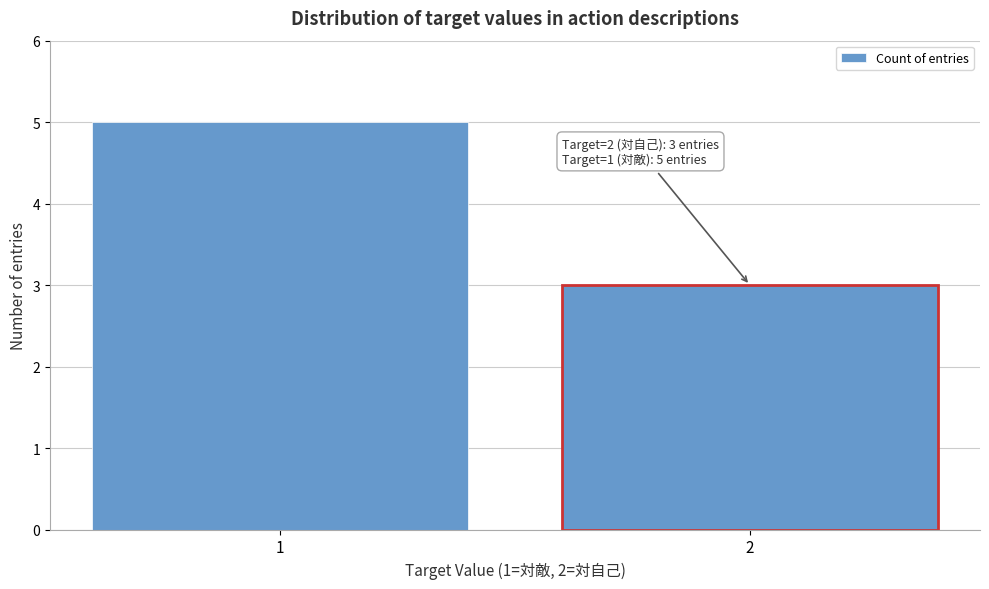

Reading left to right, transcribe all the data shown in this chart.

1=5	2=3